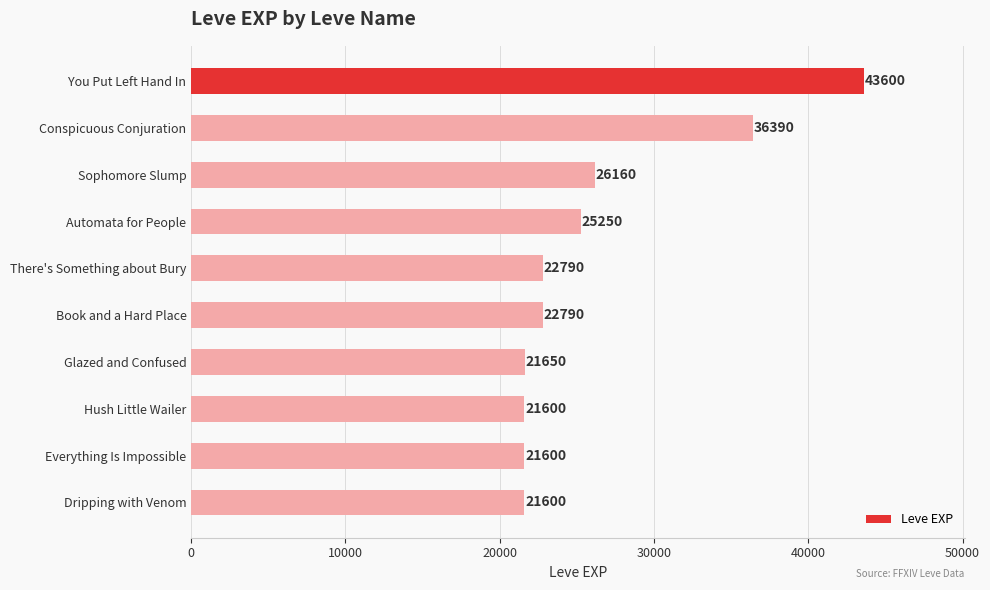

Reading top to bottom, list all the values displayed in this chart.

43600	36390	26160	25250	22790	22790	21650	21600	21600	21600